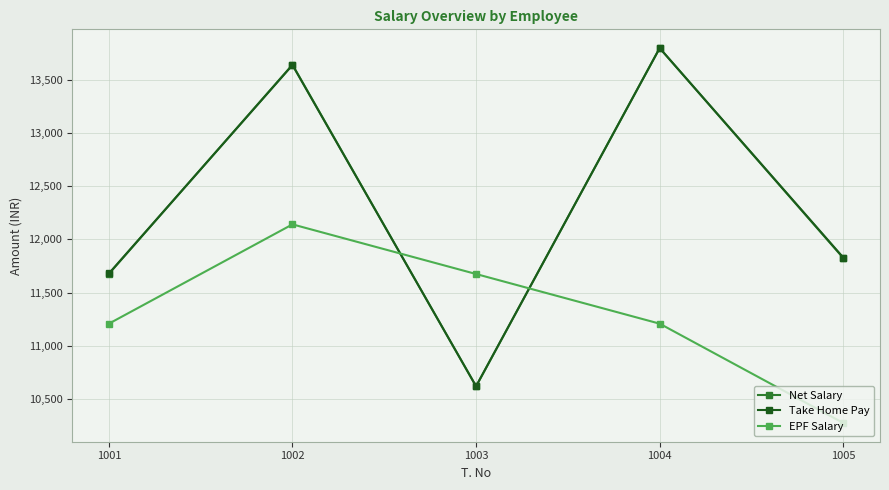

In Take Home Pay, how many points are higher than both neighbors (excluding endpoints)?

2